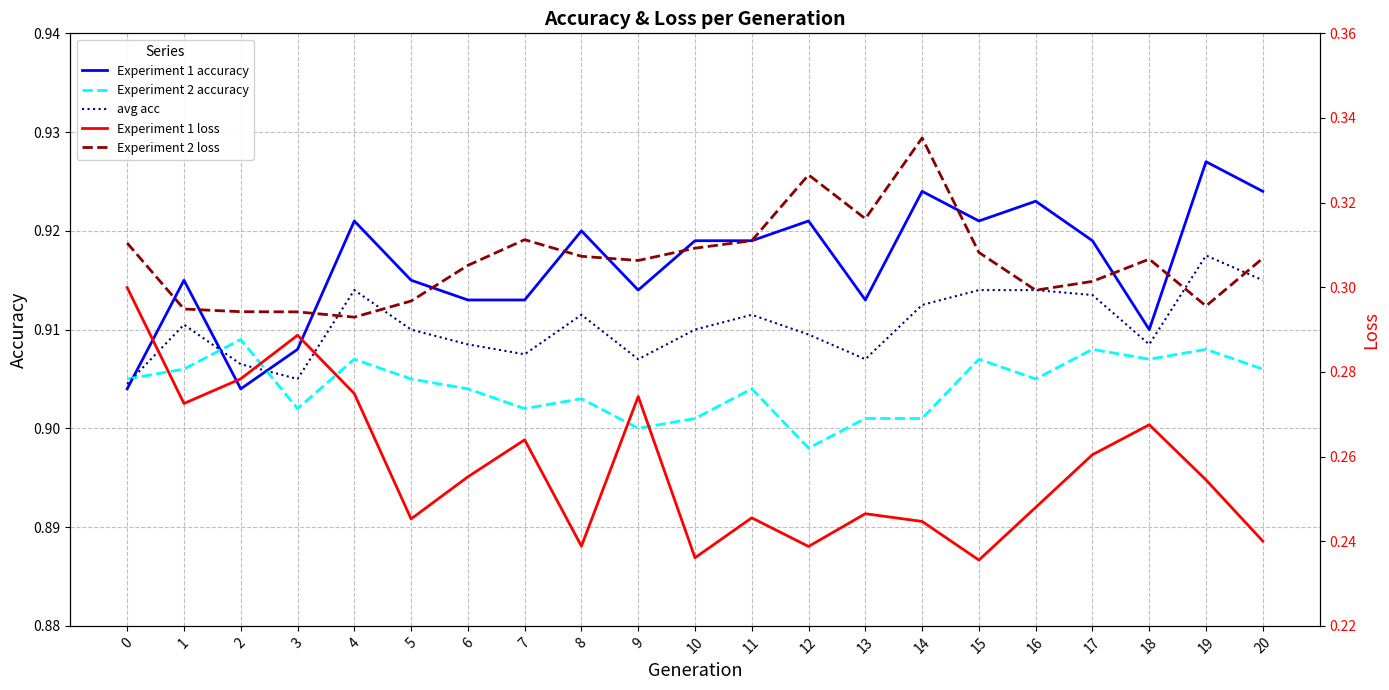

How many distinct data groups are displayed?

5